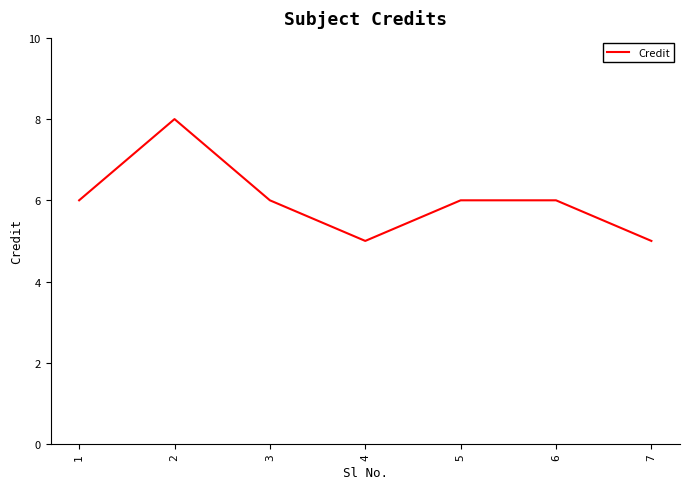

How many interior local valleys (lower than both neighbors) does the data have?

1